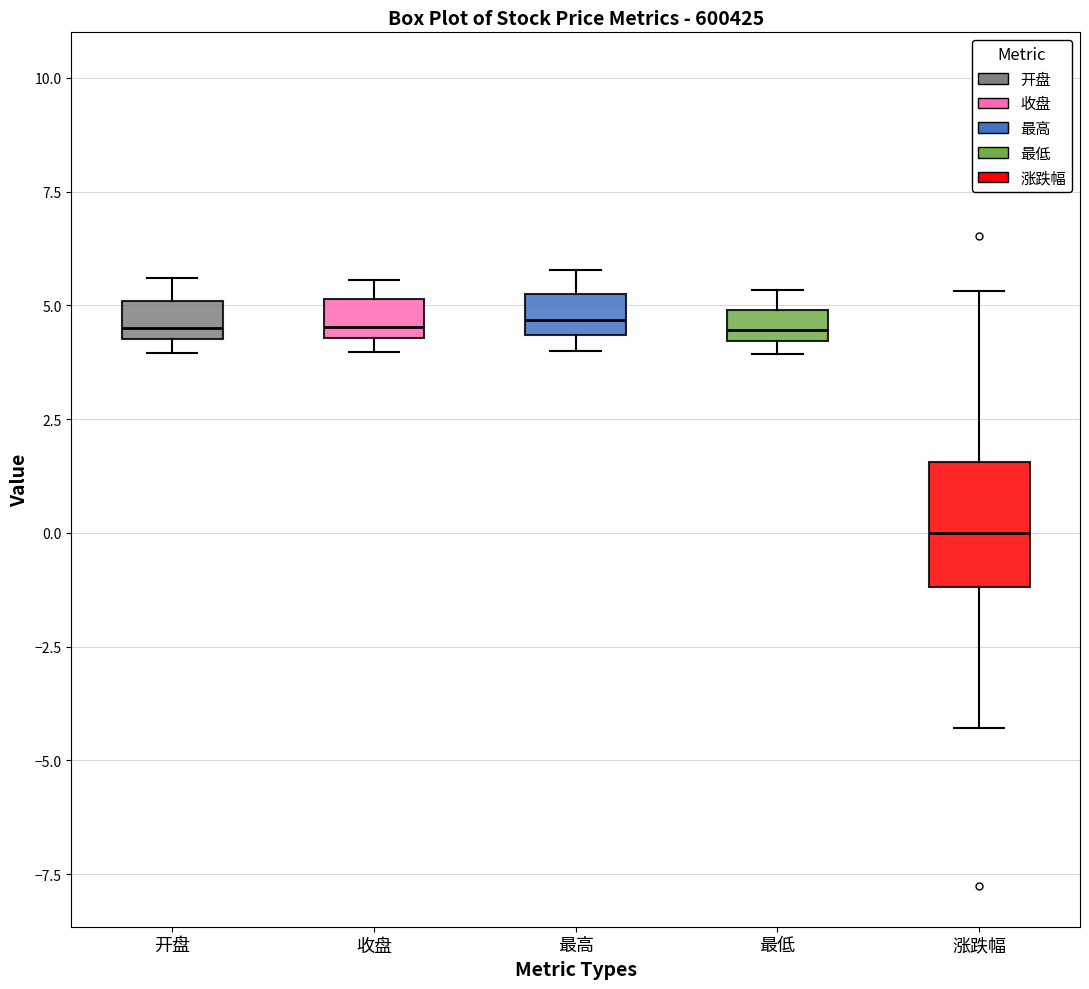

Which box is the tallest, from its lower edge to its upper edge?

涨跌幅